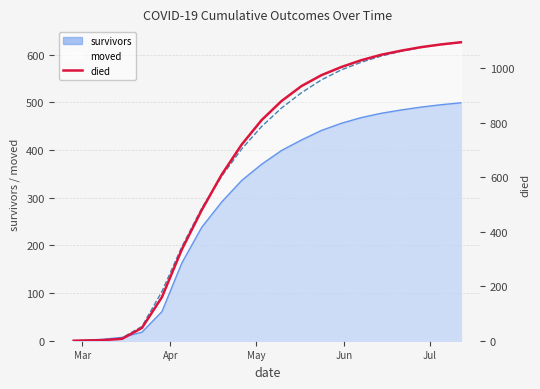

How many values are above zero?

19